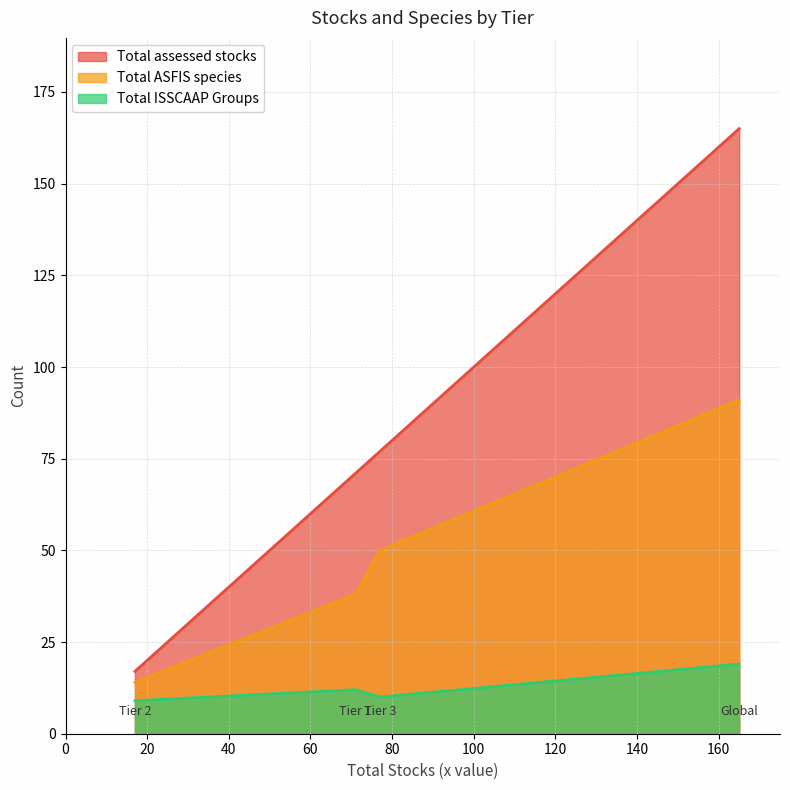

Rank the series by their maximum value, from highest to lowest.

Total assessed stocks, Total ASFIS species, Total ISSCAAP Groups